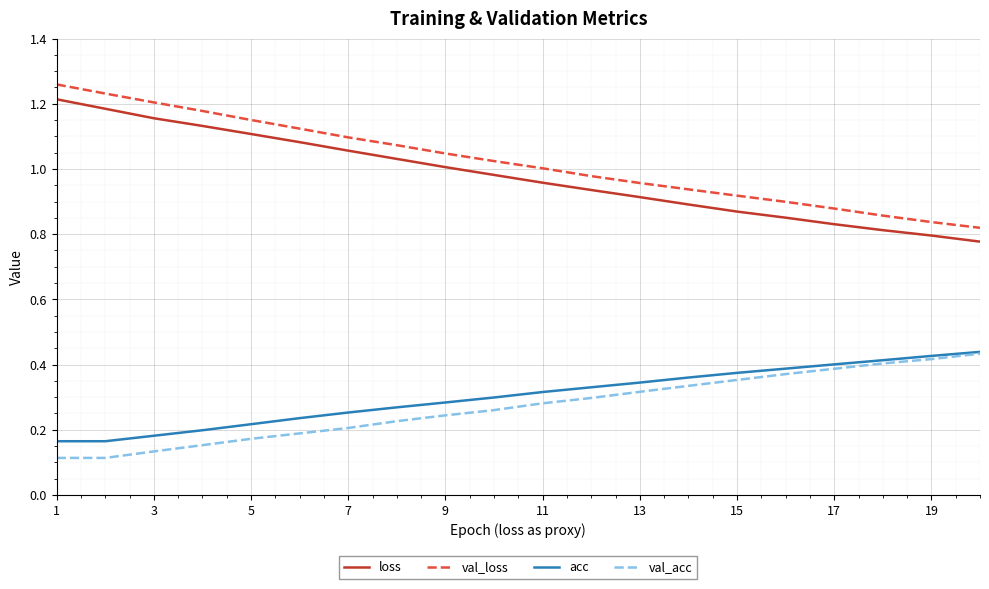

True or false: loss and acc cross at least once.

False